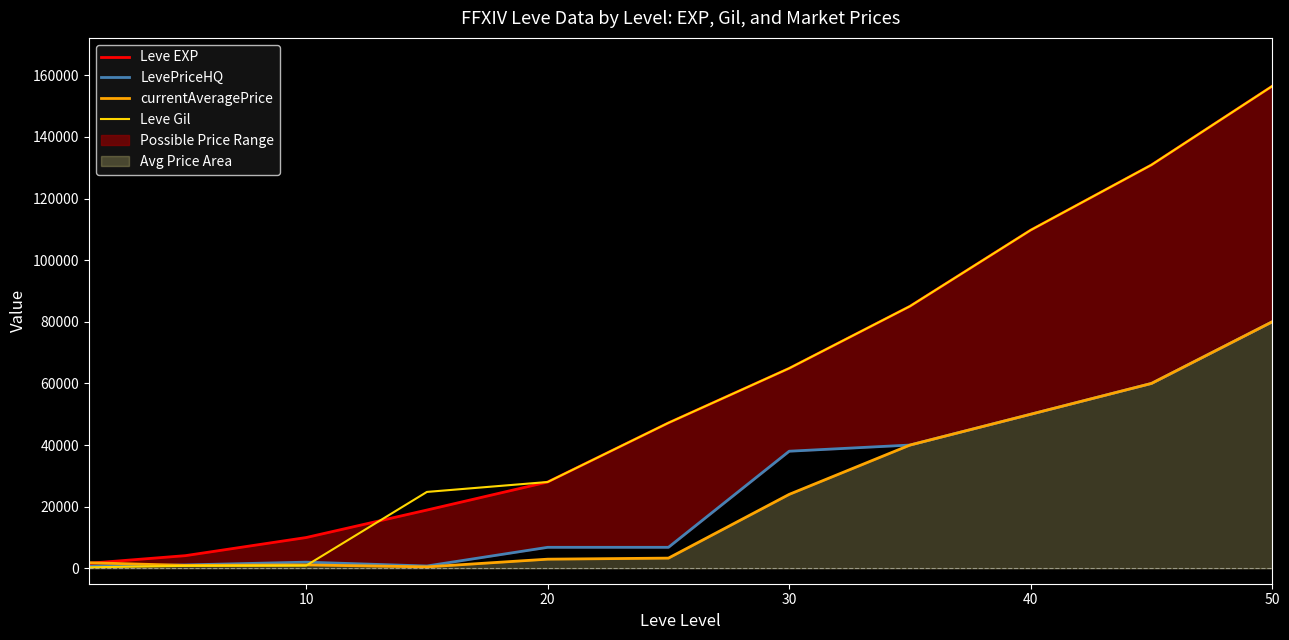

After their last crossing, which series has the higher values: currentAveragePrice or LevePriceHQ?

LevePriceHQ